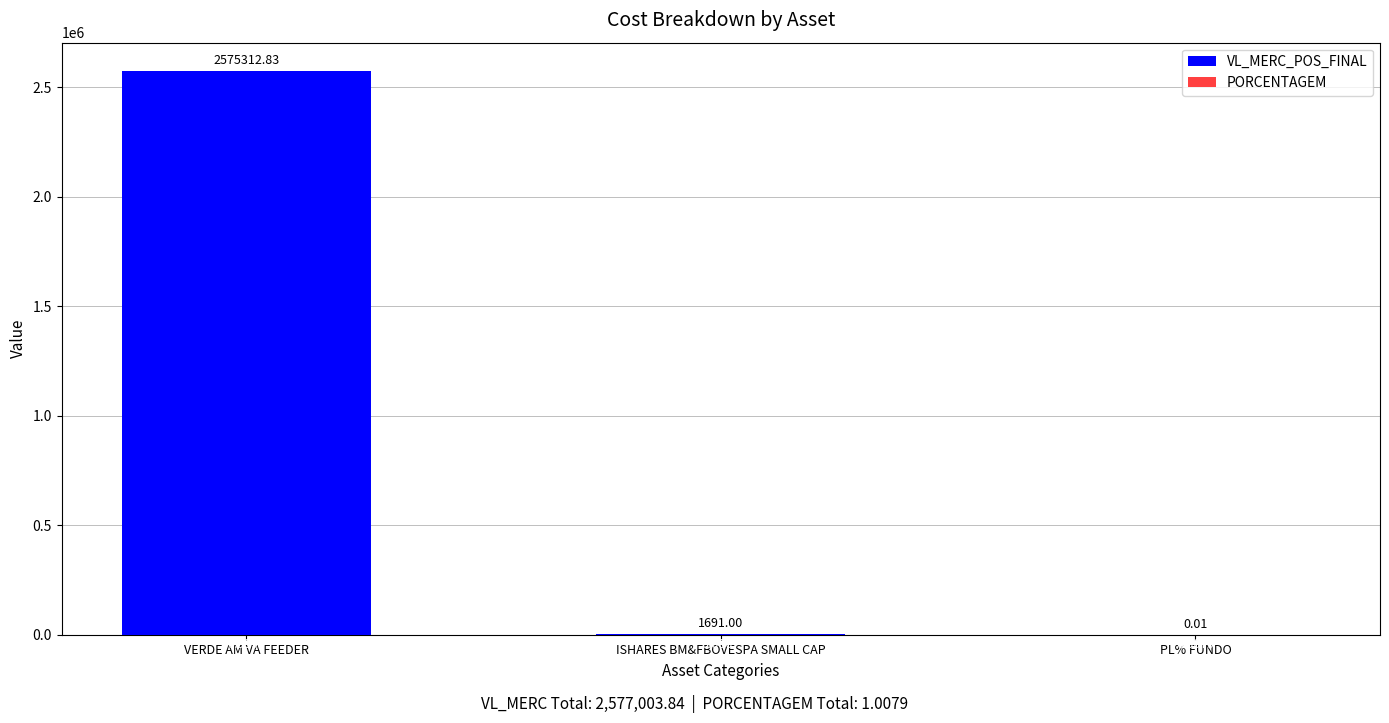

Is the value of PORCENTAGEM at ISHARES BM&FBOVESPA SMALL CAP greater than the value of VL_MERC_POS_FINAL at VERDE AM VA FEEDER?

No